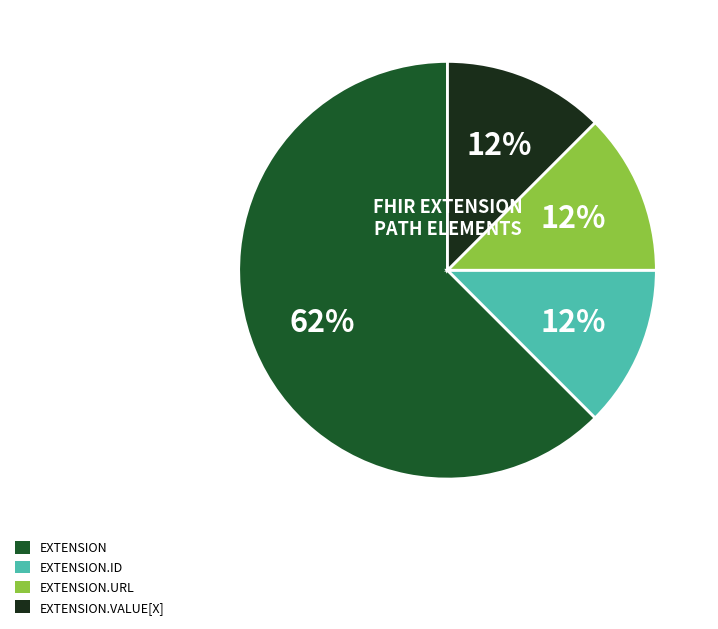

How many slices are in this pie chart?

4